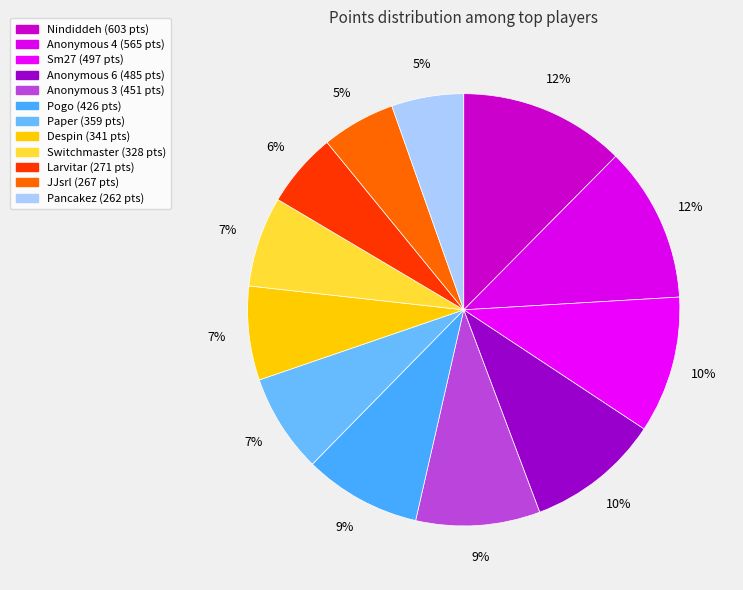

Is Pogo the majority of the pie?

No